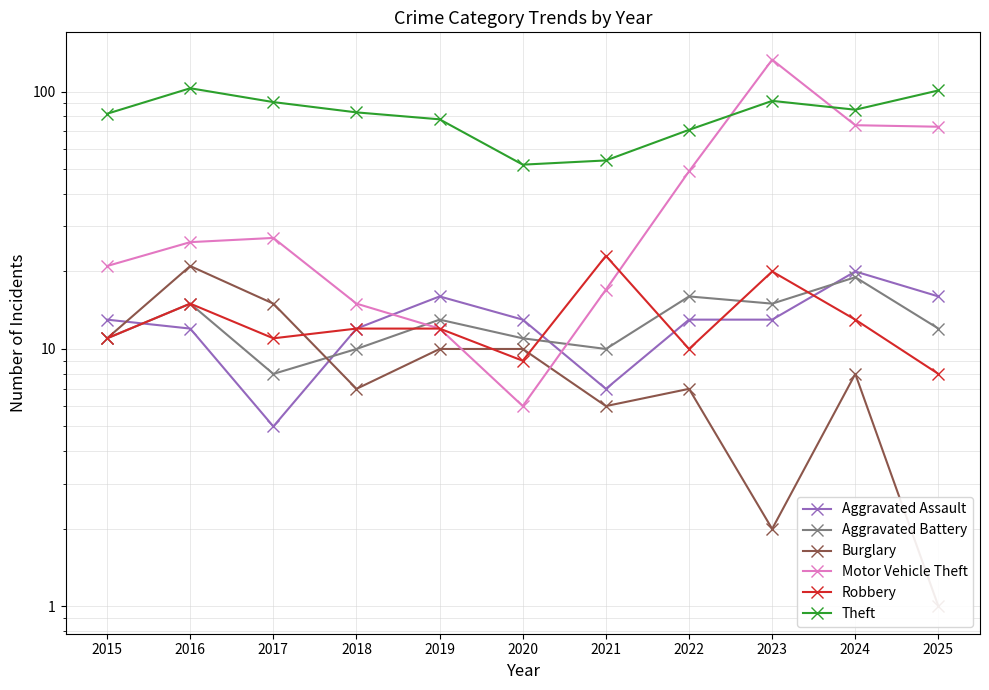

Reading left to right, what are all the values shown in this chart?

Aggravated Assault: 2015=13	2016=12	2017=5	2018=12	2019=16	2020=13	2021=7	2022=13	2023=13	2024=20	2025=16
Aggravated Battery: 2015=11	2016=15	2017=8	2018=10	2019=13	2020=11	2021=10	2022=16	2023=15	2024=19	2025=12
Burglary: 2015=11	2016=21	2017=15	2018=7	2019=10	2020=10	2021=6	2022=7	2023=2	2024=8	2025=1
Motor Vehicle Theft: 2015=21	2016=26	2017=27	2018=15	2019=12	2020=6	2021=17	2022=49	2023=133	2024=74	2025=73
Robbery: 2015=11	2016=15	2017=11	2018=12	2019=12	2020=9	2021=23	2022=10	2023=20	2024=13	2025=8
Theft: 2015=82	2016=103	2017=91	2018=83	2019=78	2020=52	2021=54	2022=71	2023=92	2024=85	2025=101